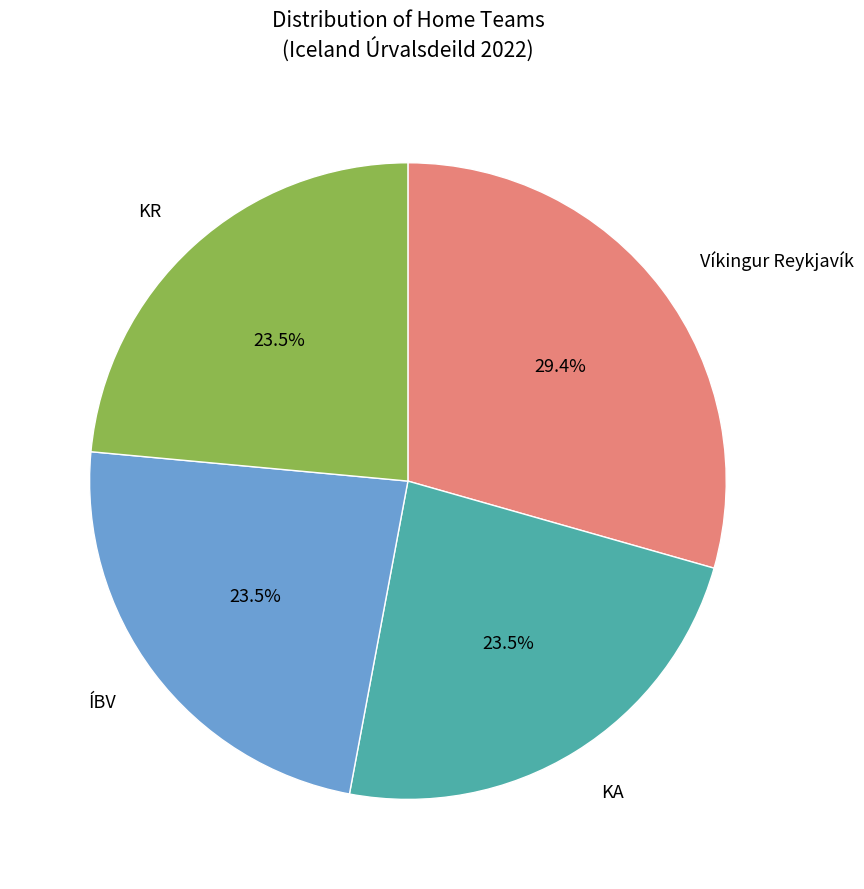

Is there any slice that represents more than half of the pie?

No